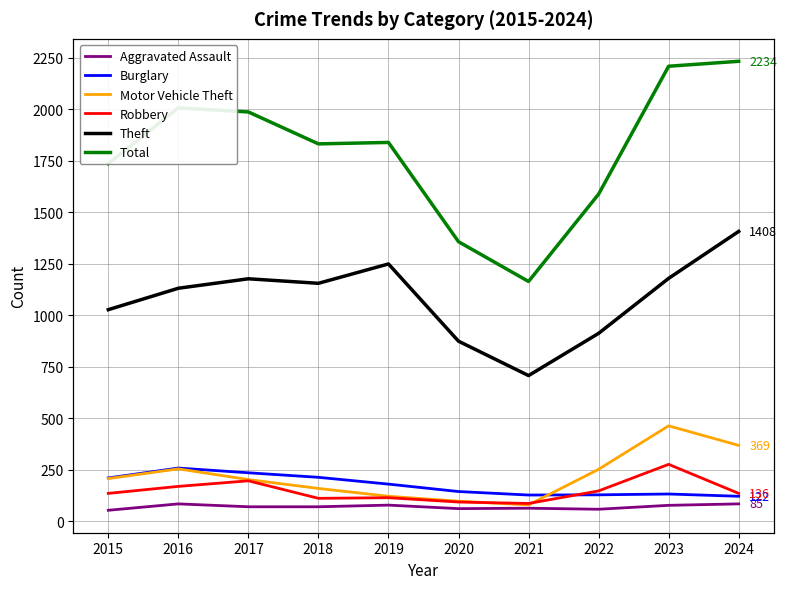

The value of Total at 2024 is 3202. True or false?

False